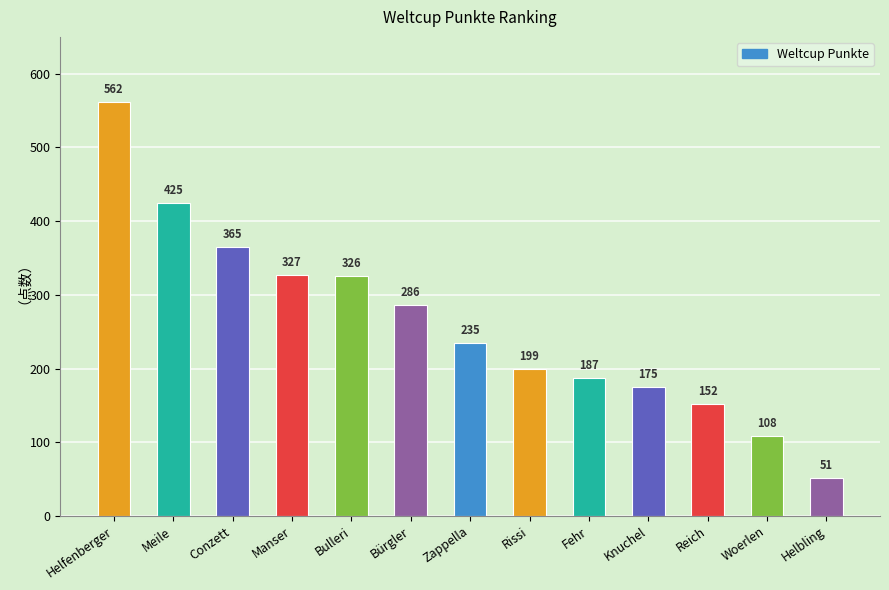

What position from the left is Knuchel?

10